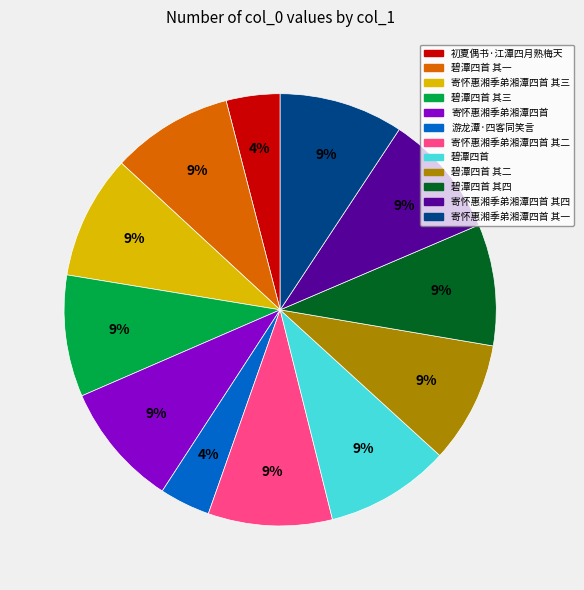

To the nearest percent, what is the average slice percentage?

8%